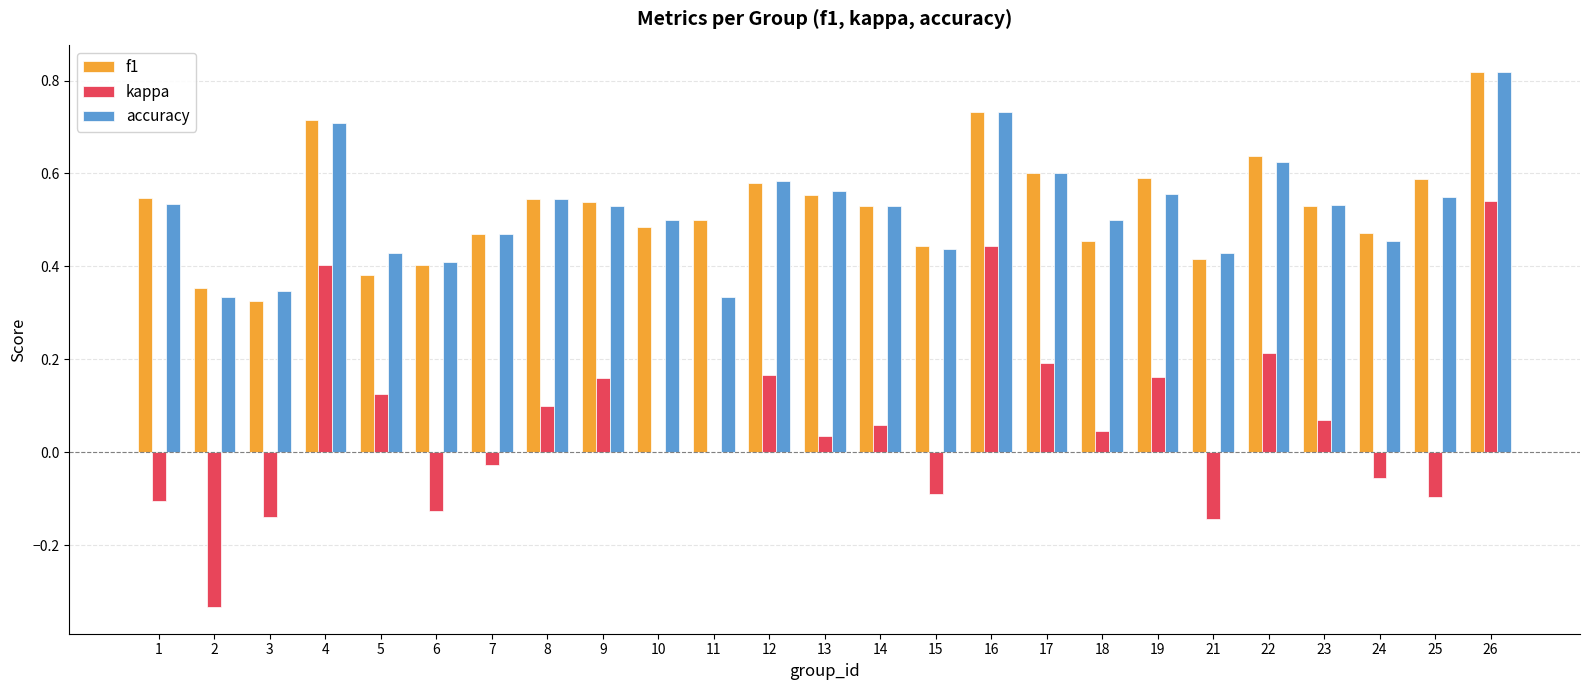

Is the value of accuracy at 26 greater than the value of f1 at 25?

Yes